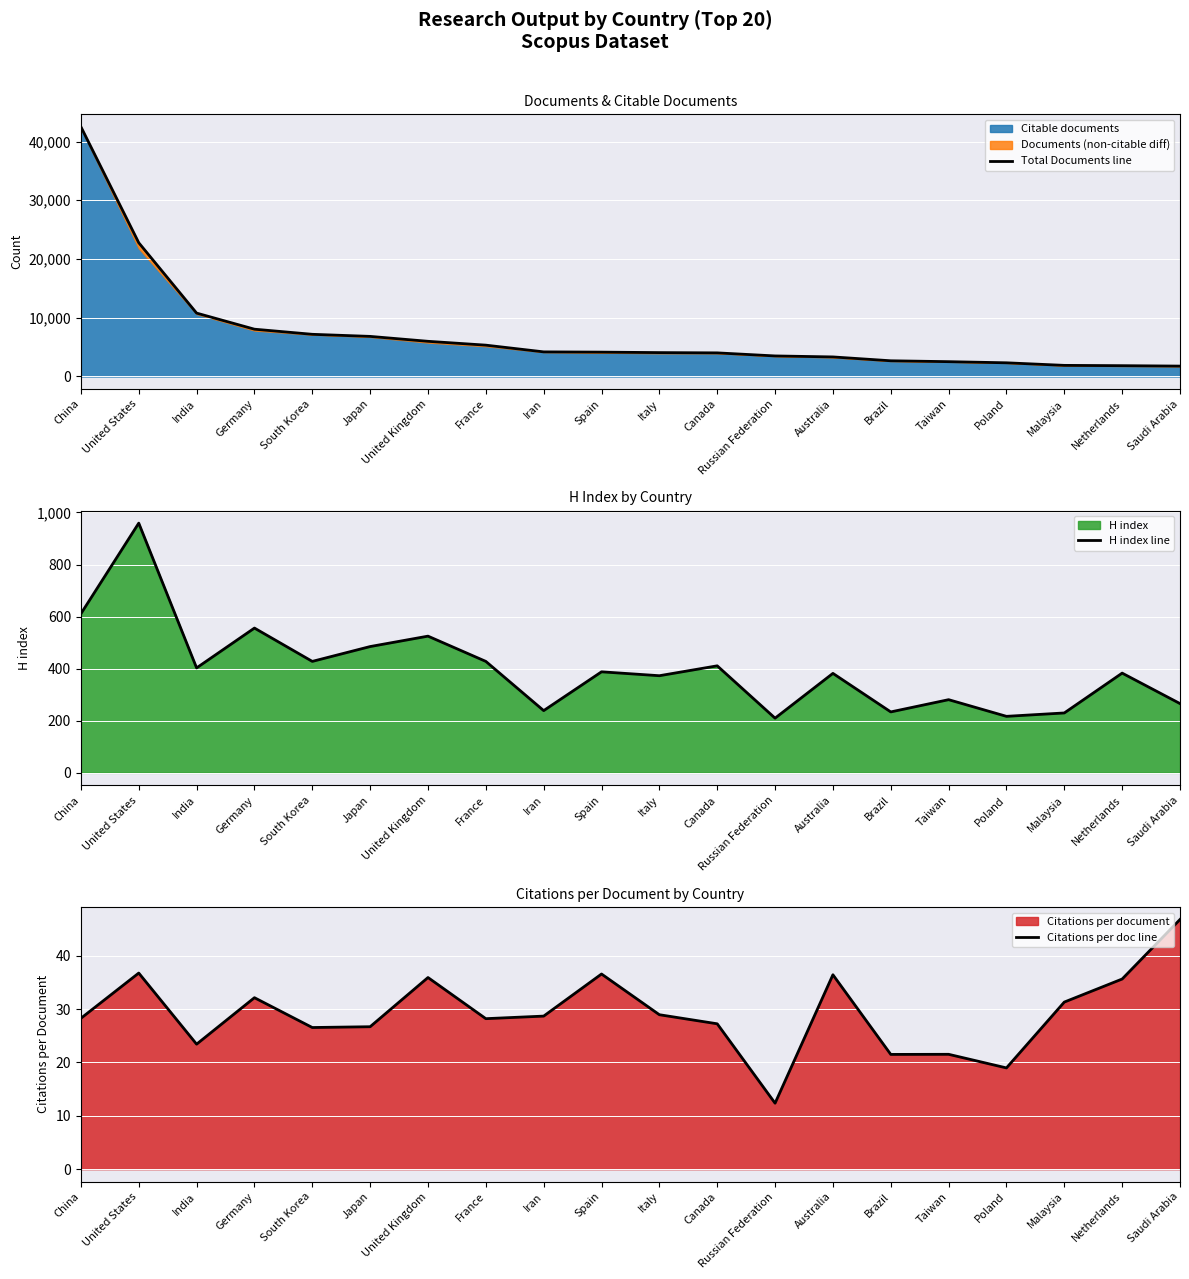

Which series has the largest total across all categories?

Total Documents line